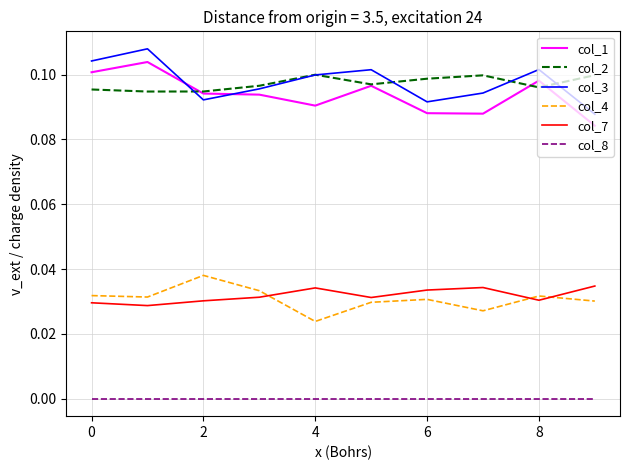

True or false: col_8 and col_1 cross at least once.

False